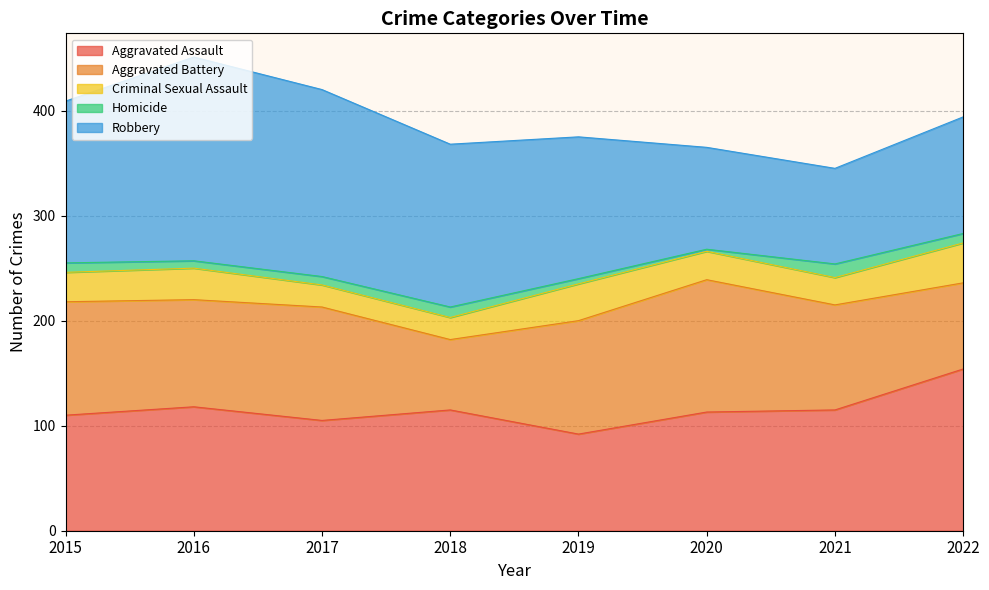

Does the chart display data point markers on the line(s)?

No